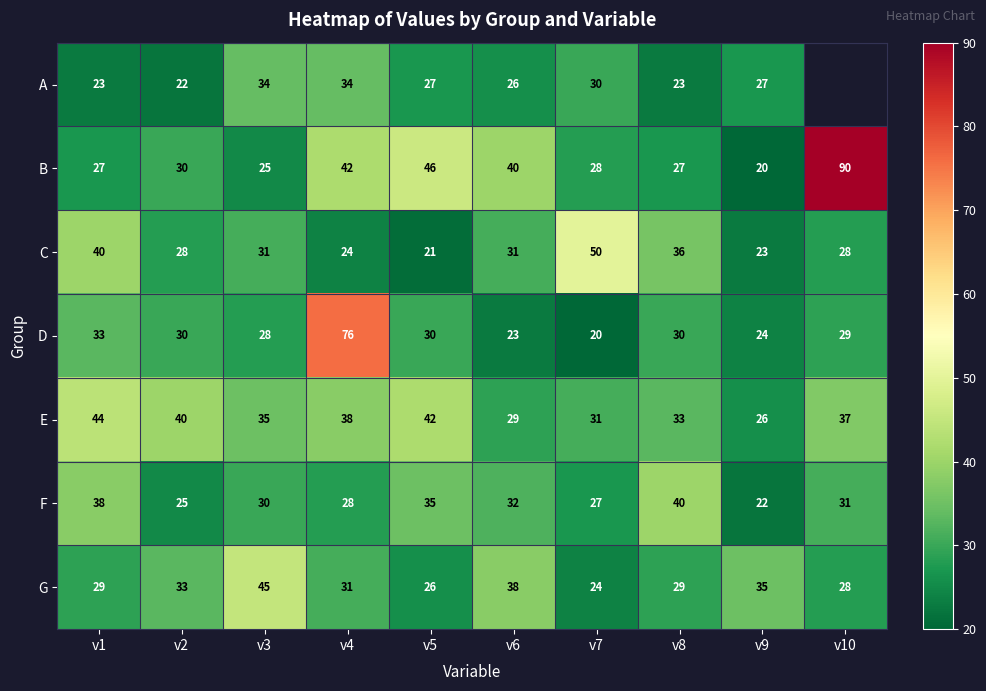

How many data points in F are less than 31?

5